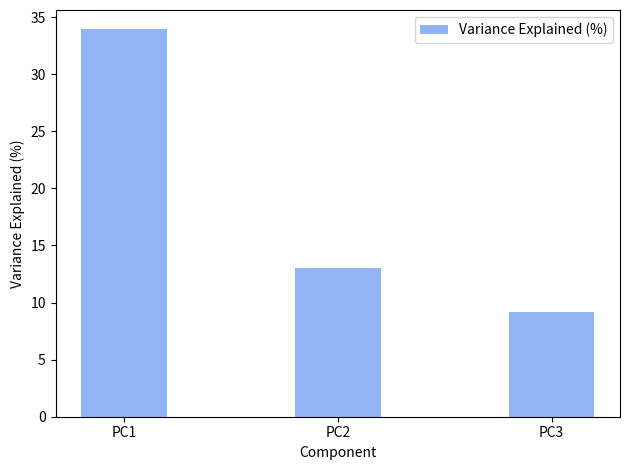

What is the sum of all values?

56.1